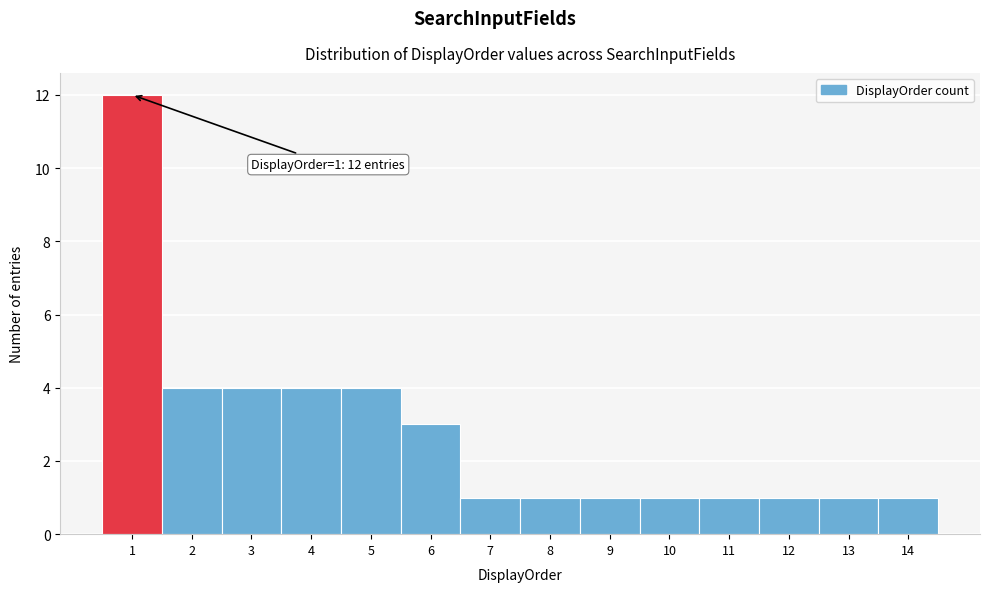

Over which range of the x-axis is the bar tallest?

0.5 to 1.5